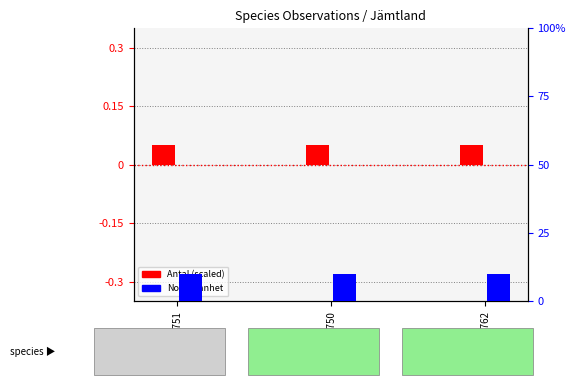

The value of Antal (scaled) at 119820762 is 0.1. True or false?

True